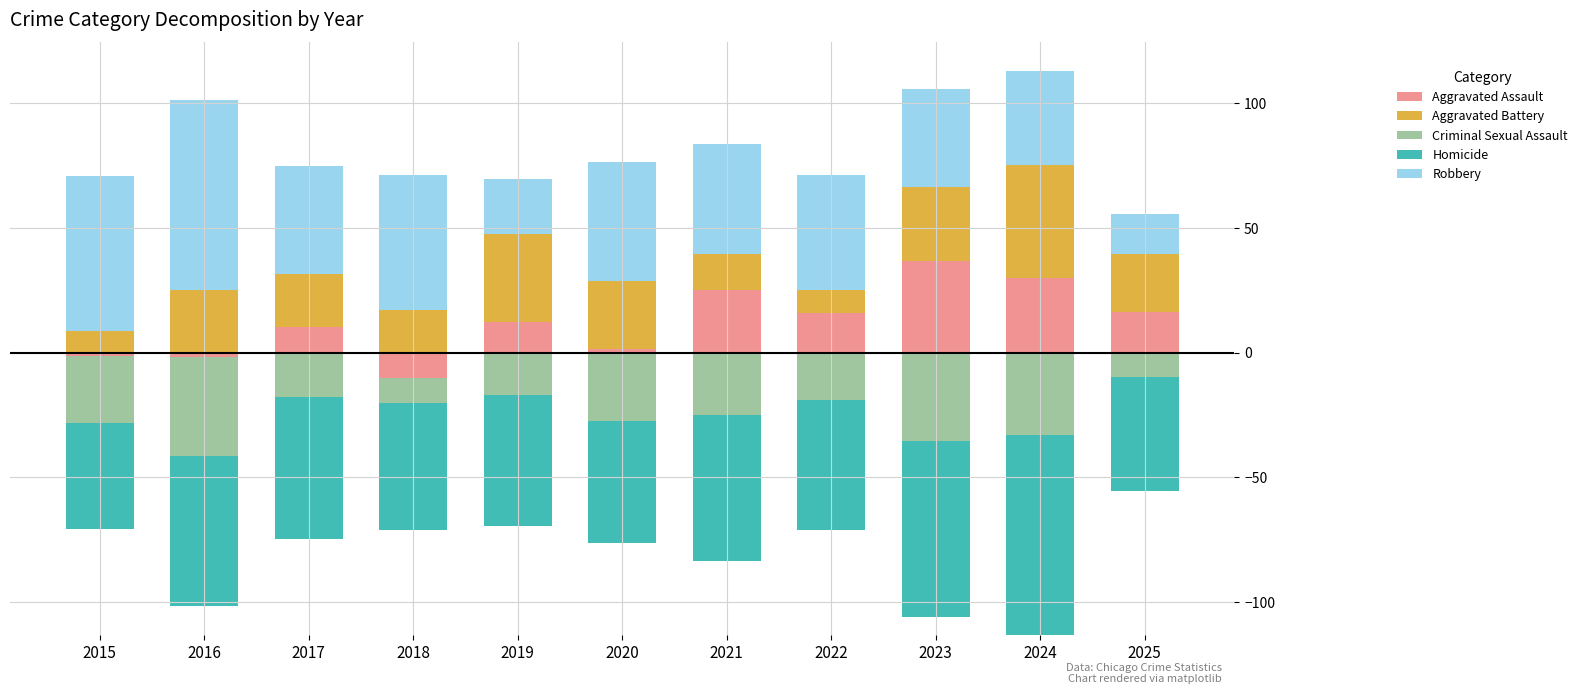

What is the average value of the Aggravated Battery series?

23.3